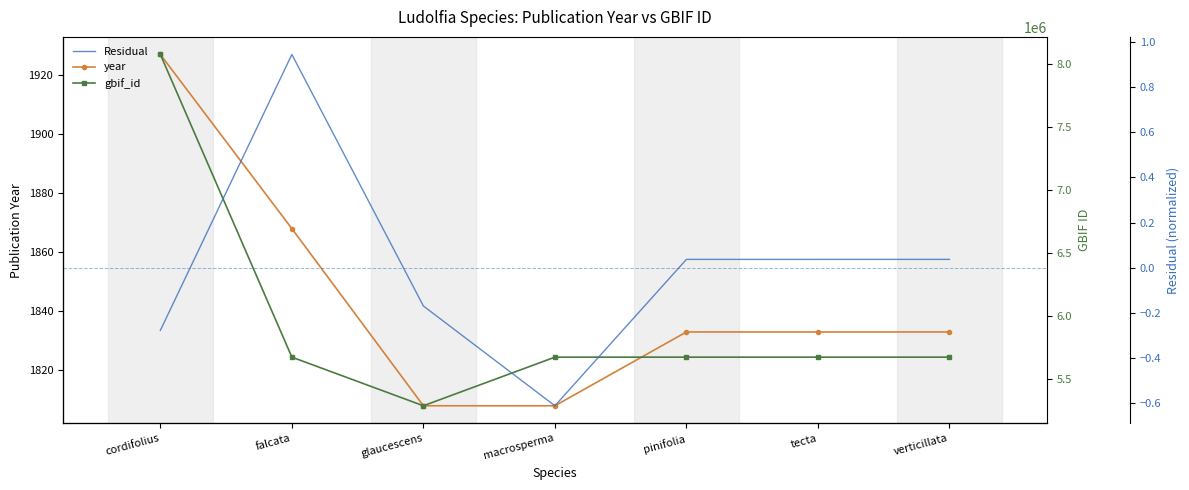

How many interior local peaks does the gbif_id series have?

1